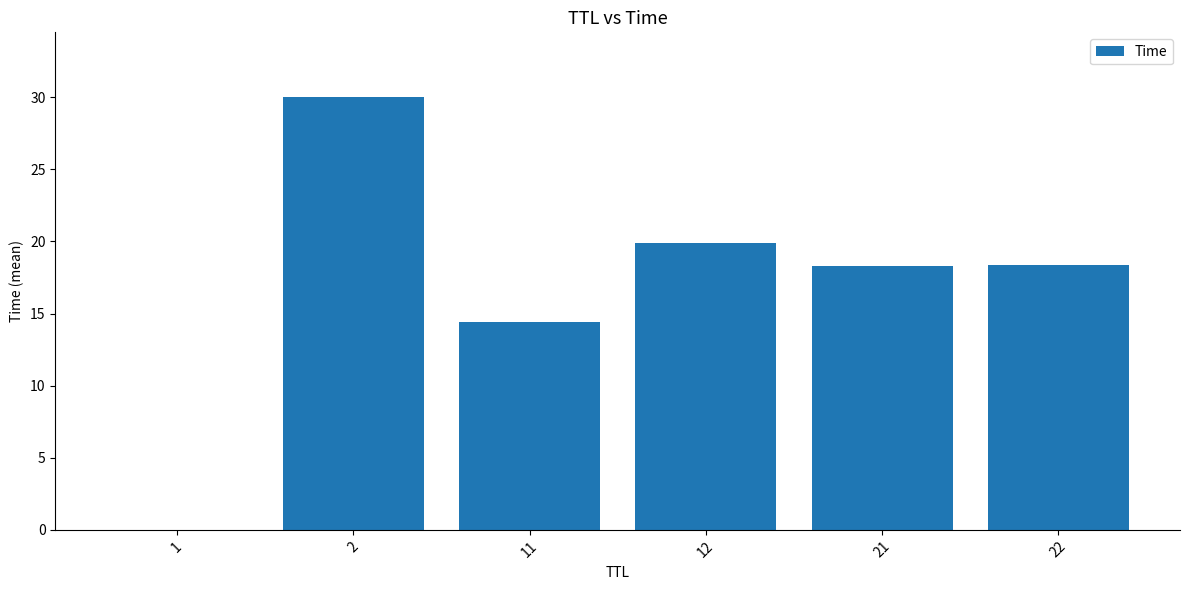

The value at 22 is 8.1. True or false?

False